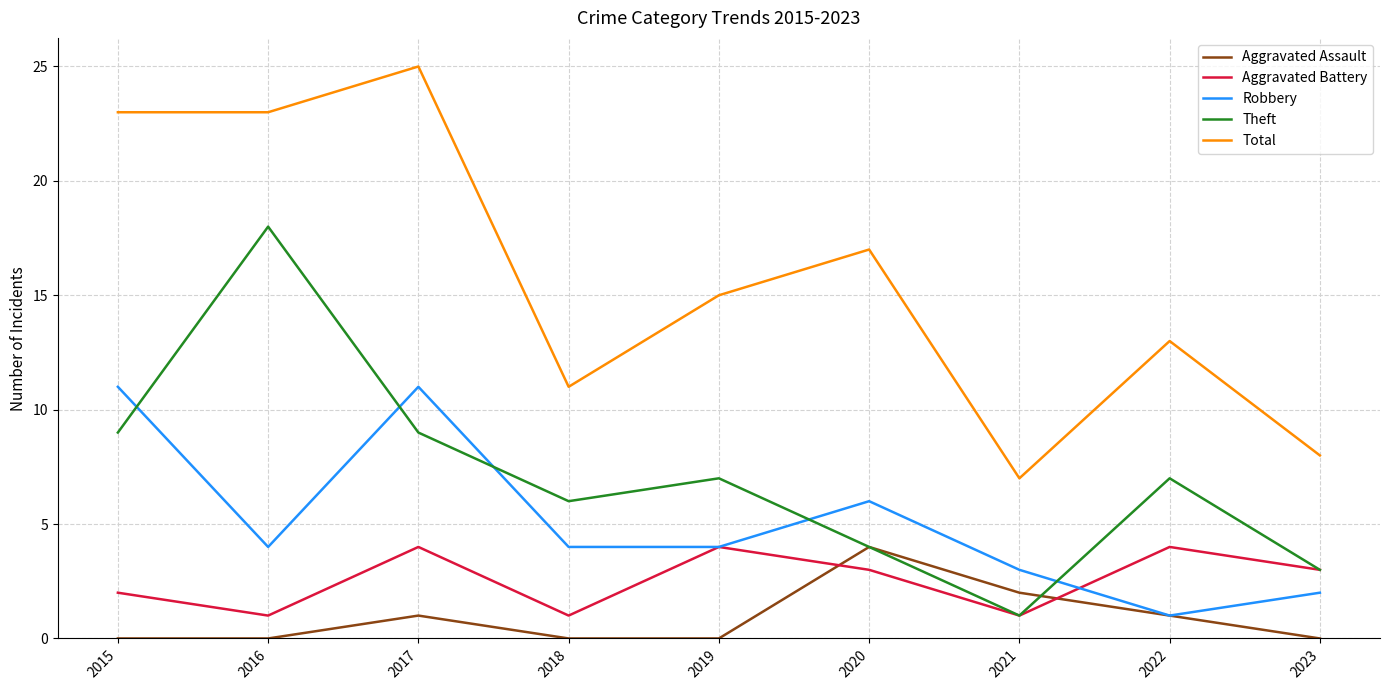

What is the sum of all Aggravated Battery values?

23